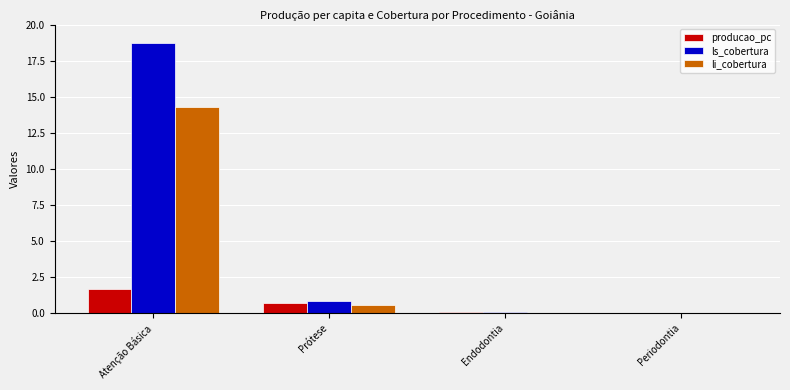

Which category has the highest value across all series?

Atenção Básica